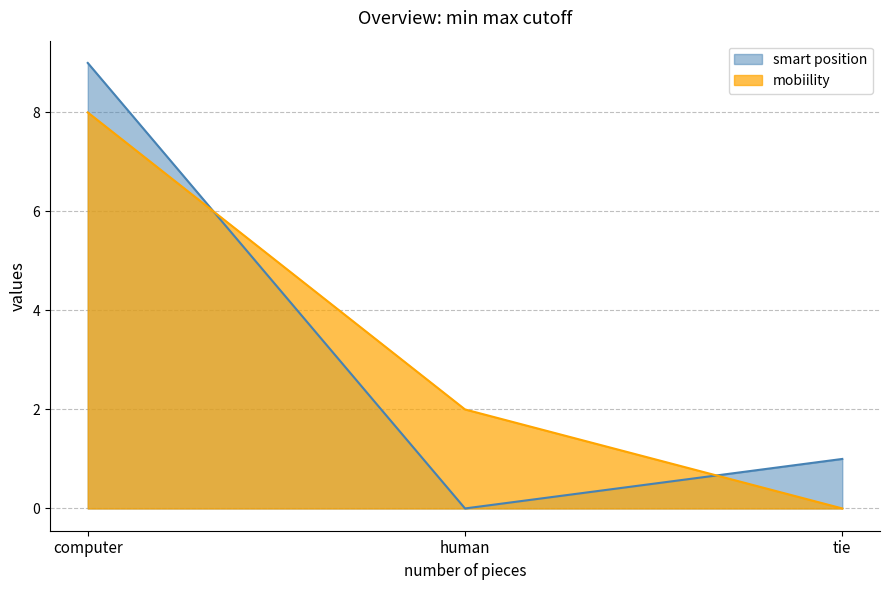

Reading left to right, extract all data points from this chart.

mobiility: computer=8	human=2	tie=0
smart position: computer=9	human=0	tie=1